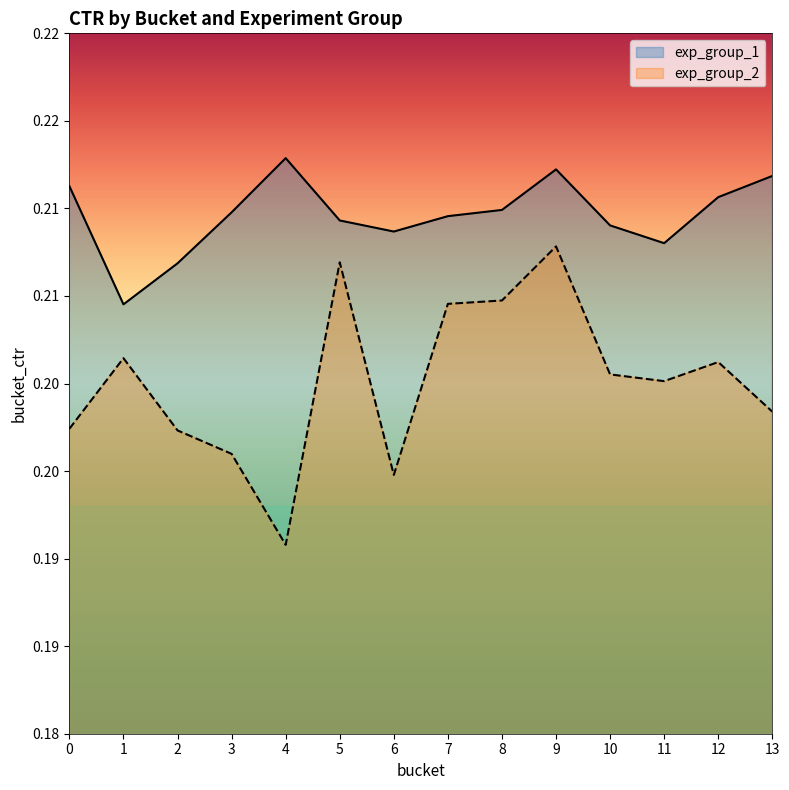

What is the minimum value for exp_group_2?

0.2